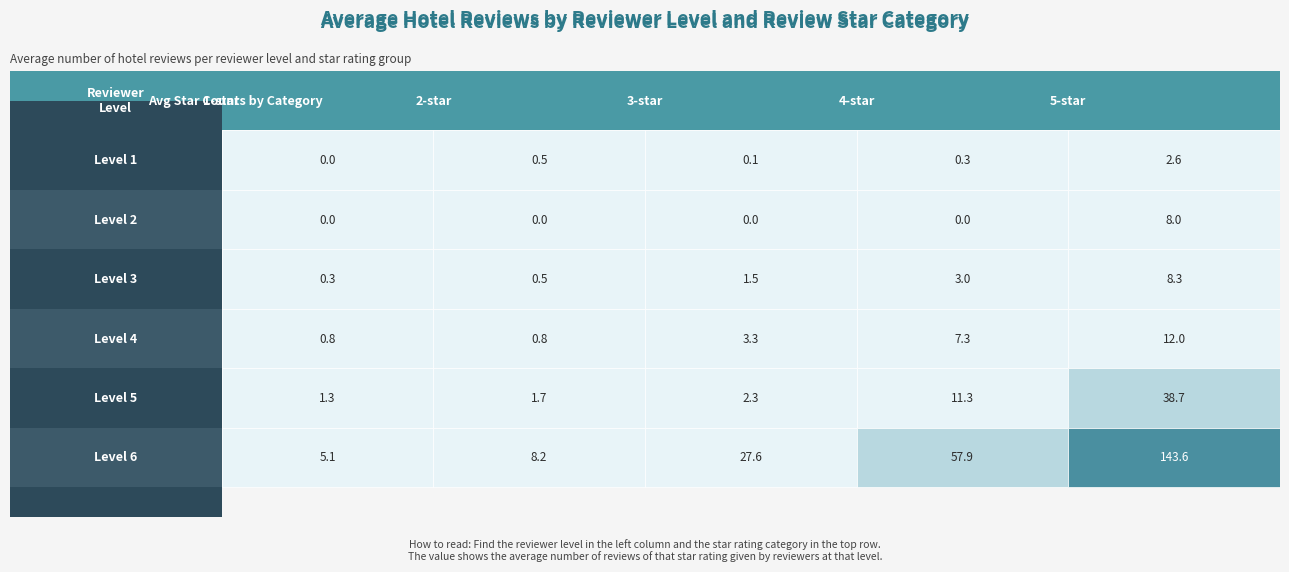

Rank the series by their maximum value, from lowest to highest.

1, 2, 3, 4, 5, 6